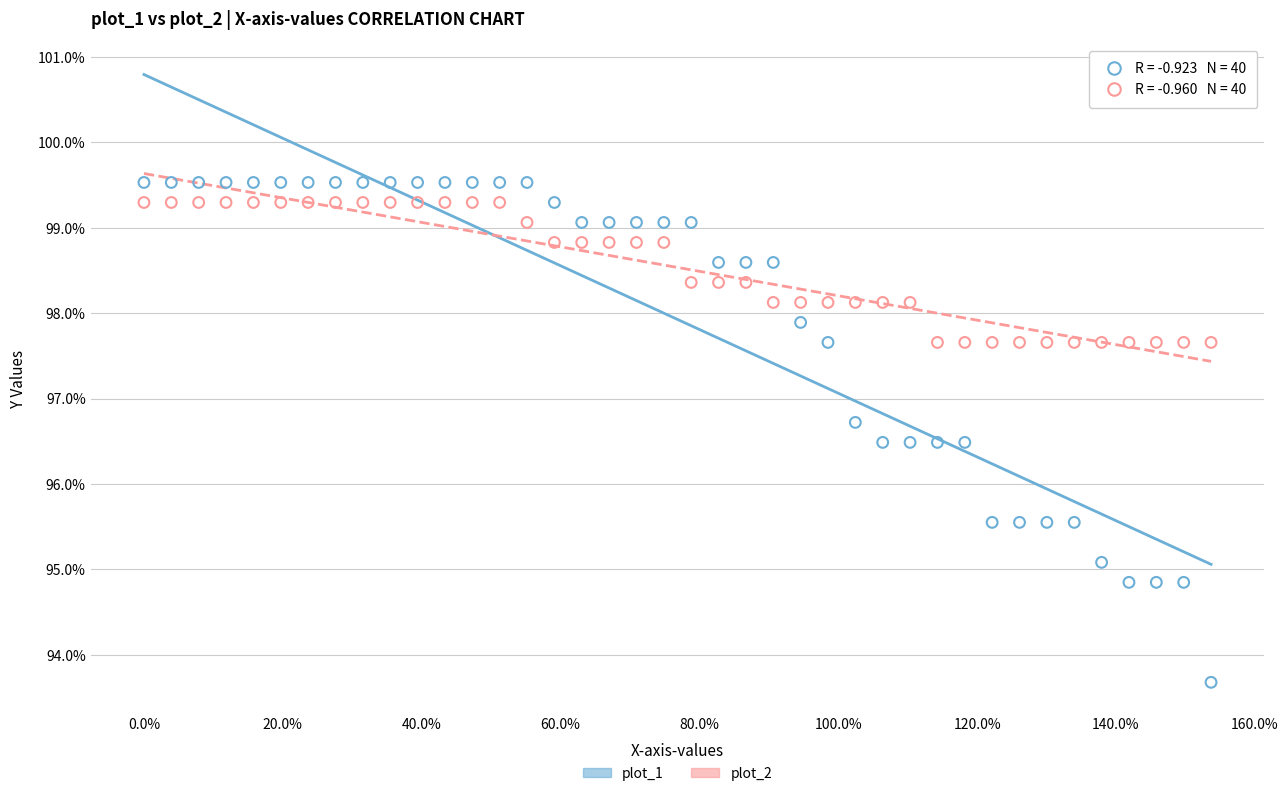

Which series contains the highest Y value?

plot_1